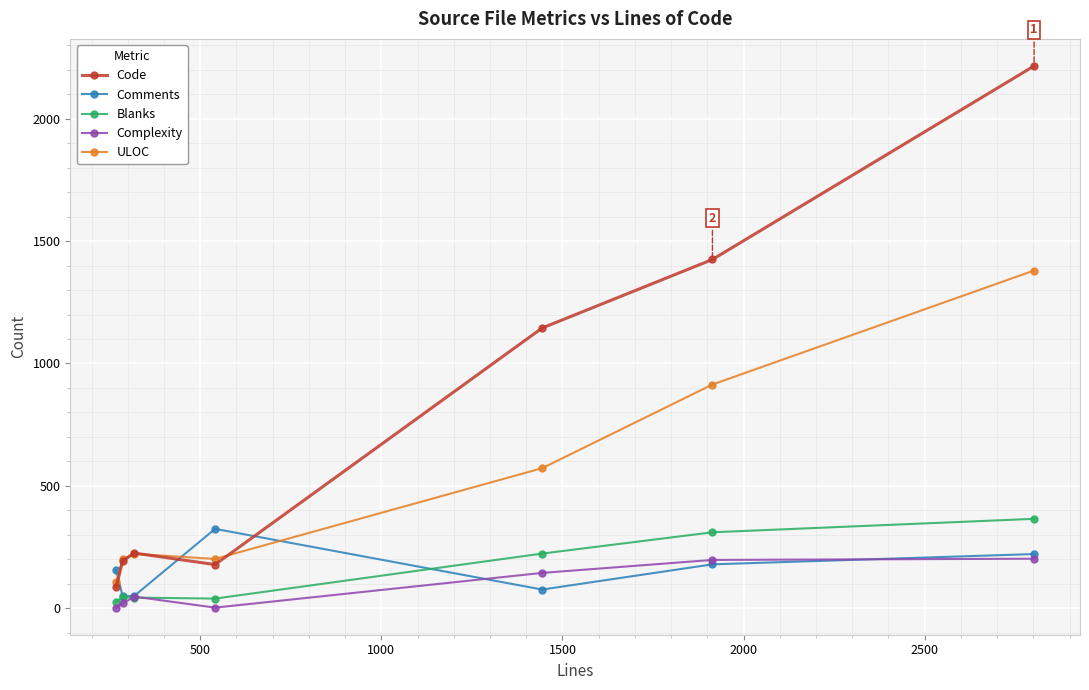

Which series has the largest total across all categories?

Code